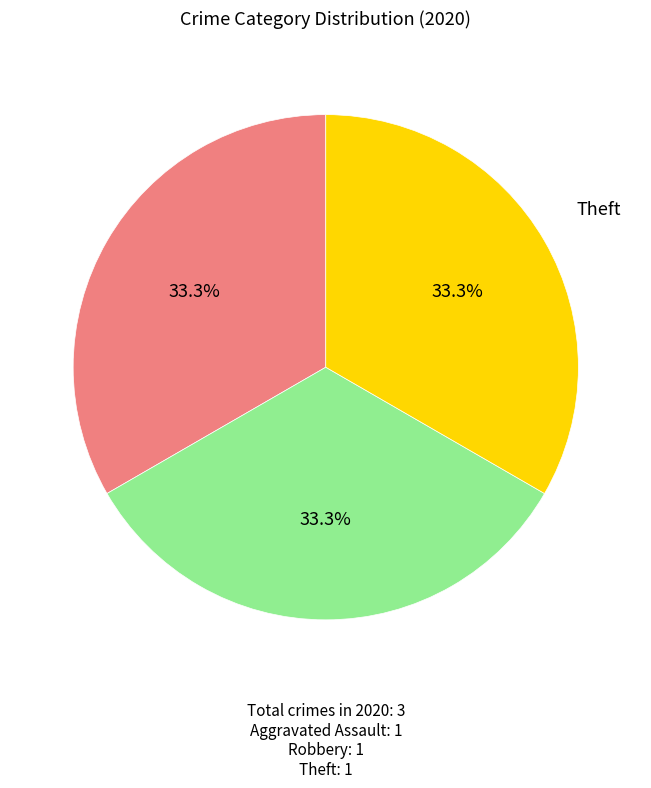

Is there any slice that represents more than half of the pie?

No